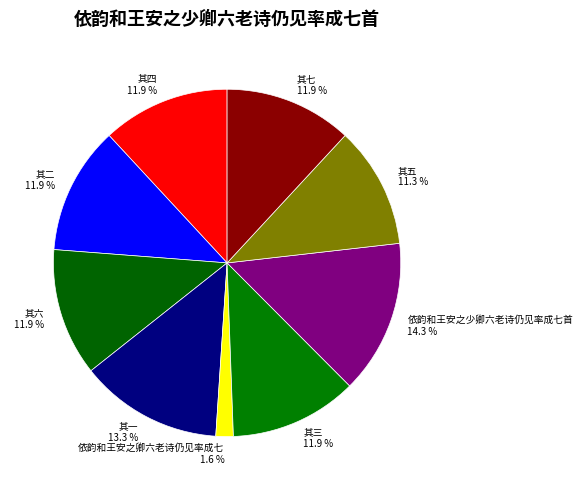

To the nearest percent, what percentage of the pie is 其七?

12%